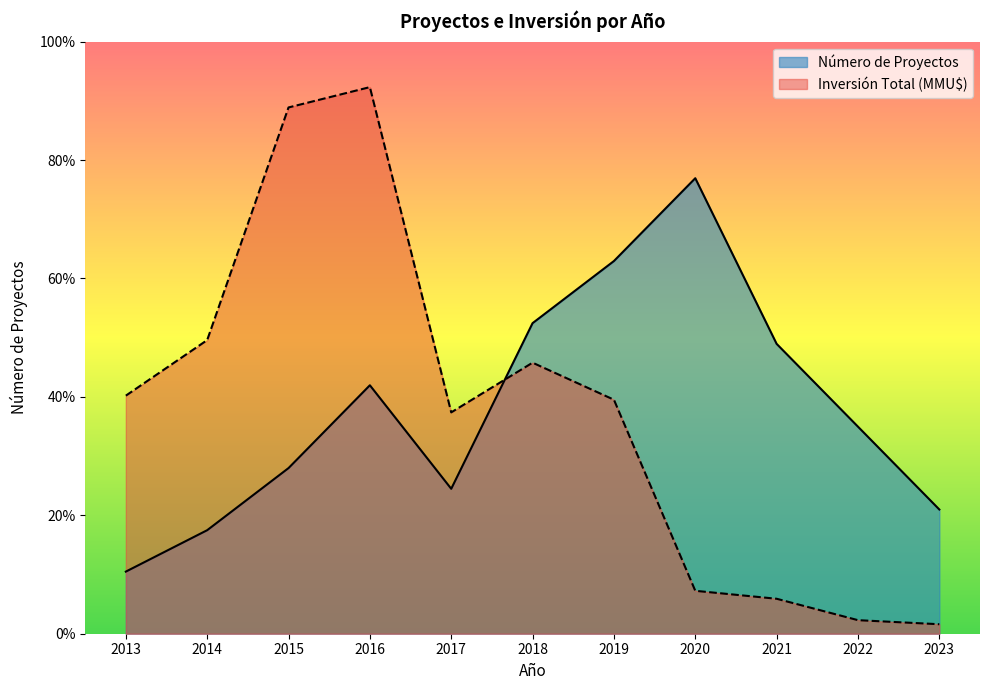

Between 2013 and 2017, which is larger?

2017